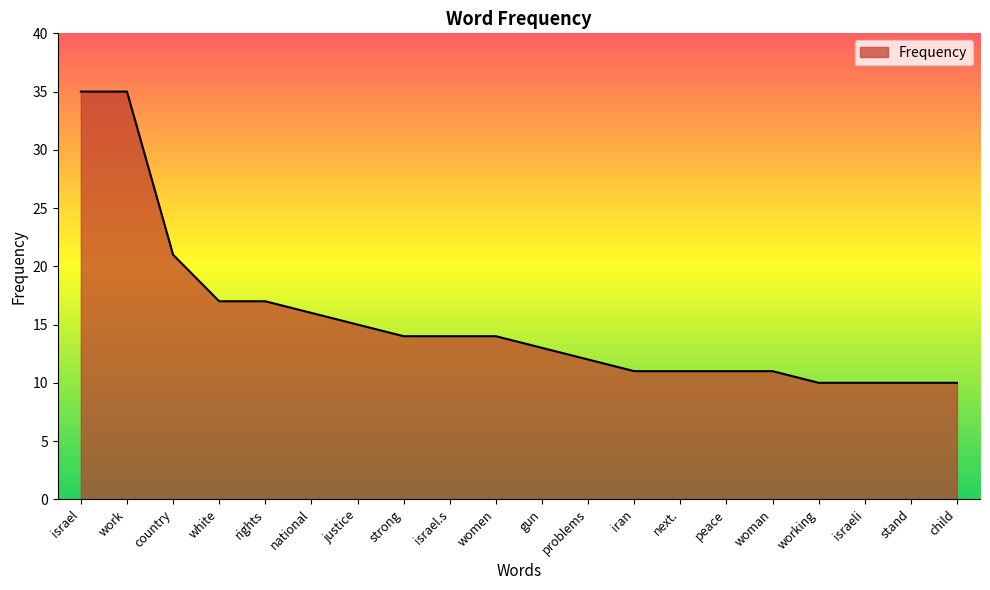

The value at country is 21. True or false?

True